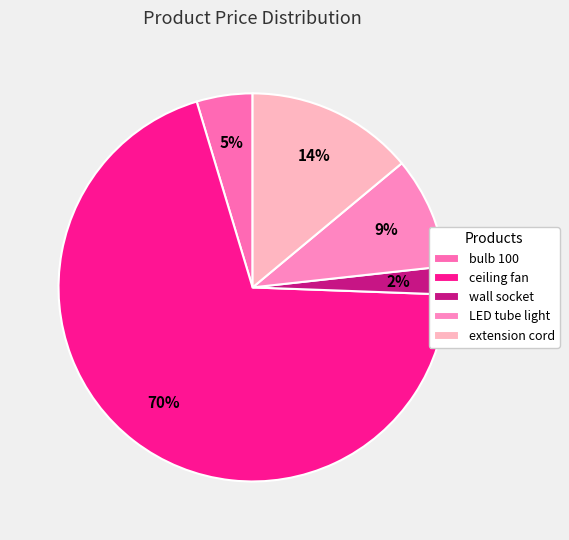

Which has a higher value, ceiling fan or LED tube light?

ceiling fan